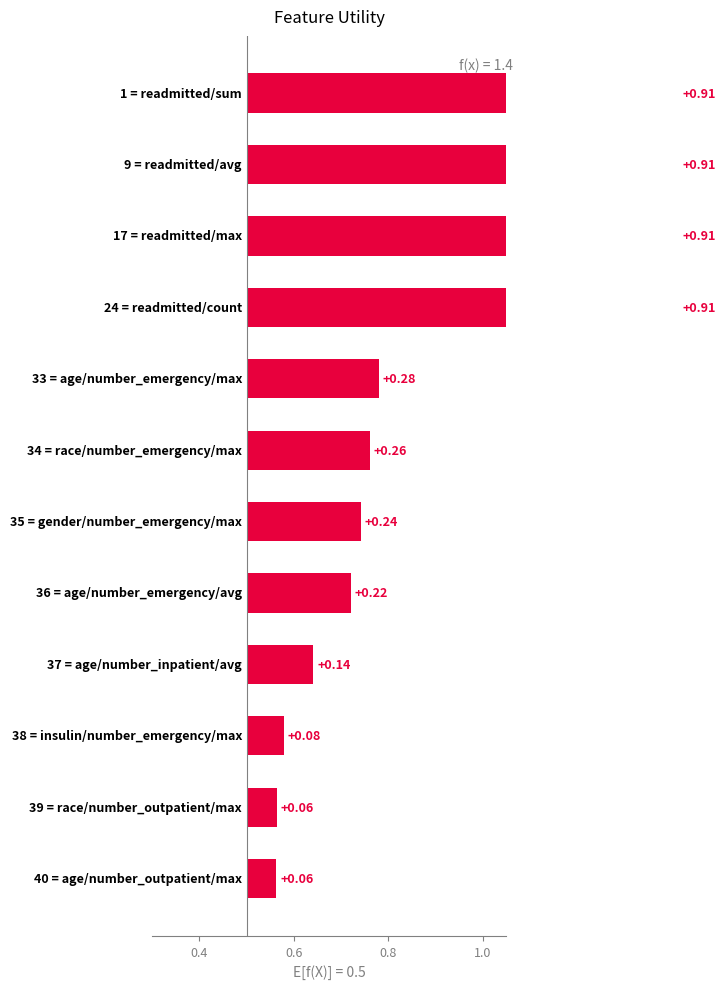

Does the chart contain any negative values?

No